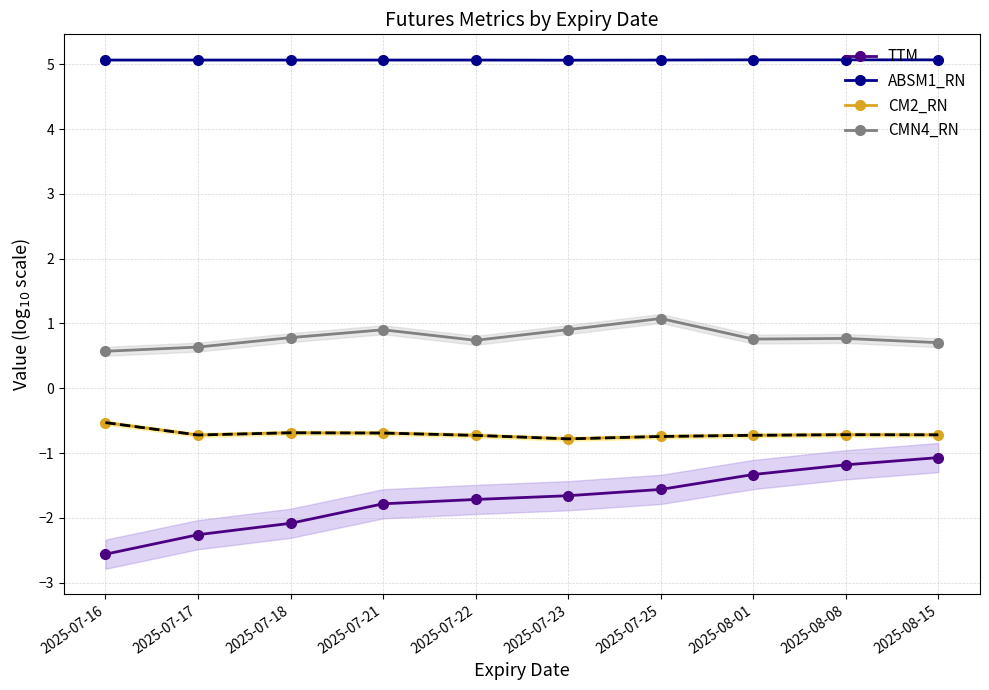

True or false: ABSM1_RN and CM2_RN cross at least once.

False